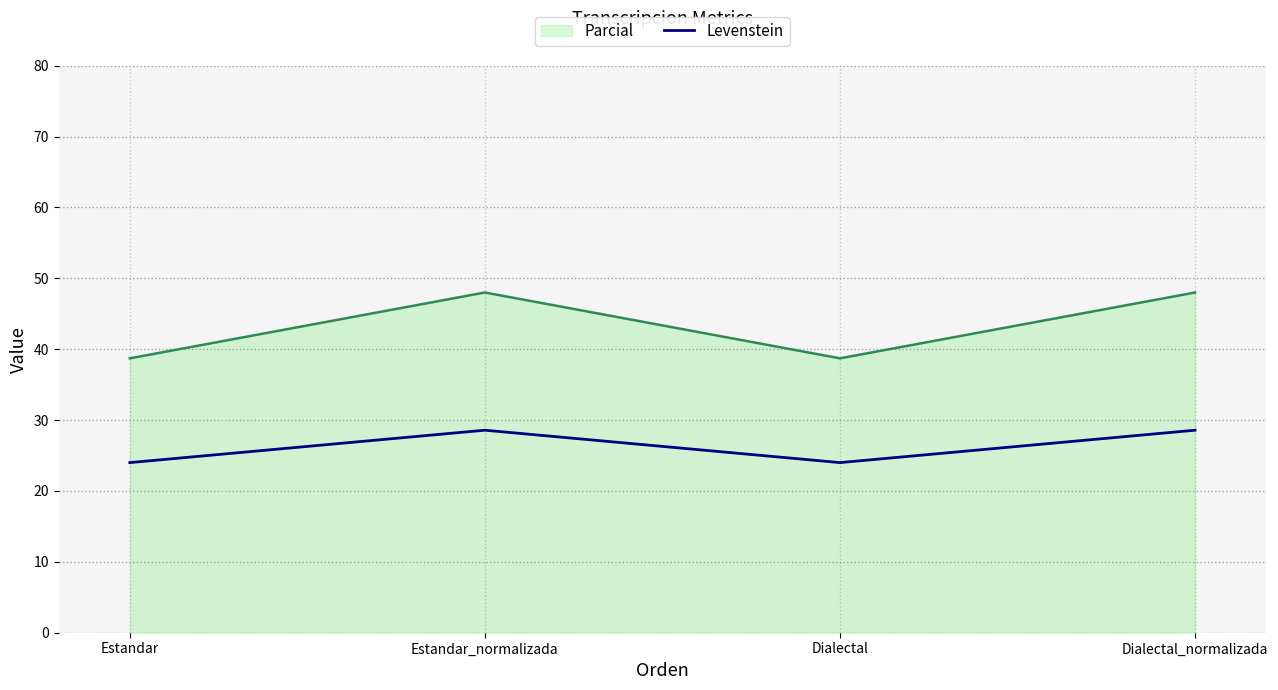

What position from the right is Dialectal?

2